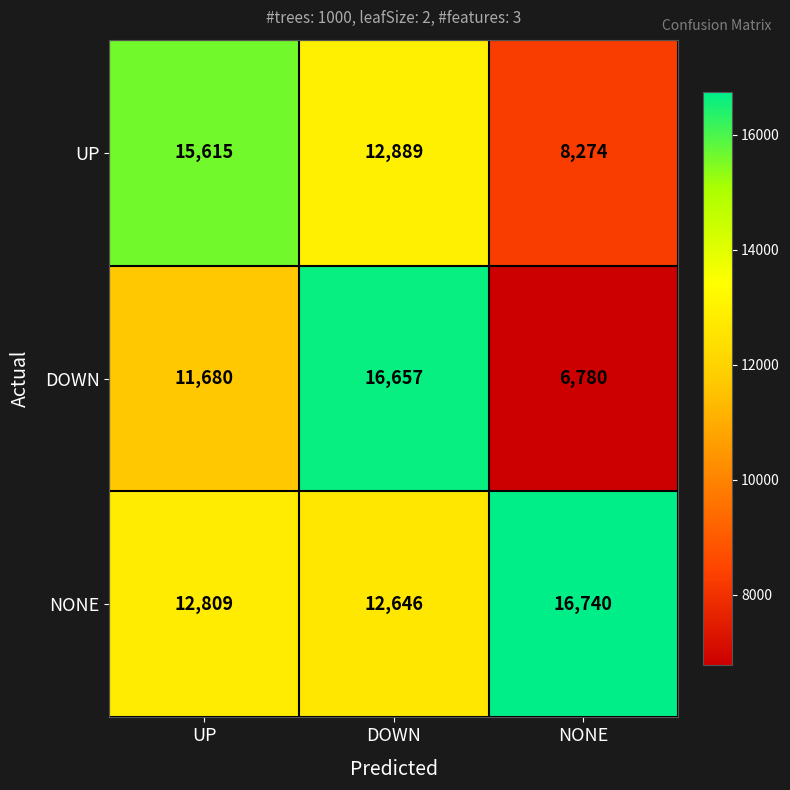

What is the average value of the DOWN series?

11706